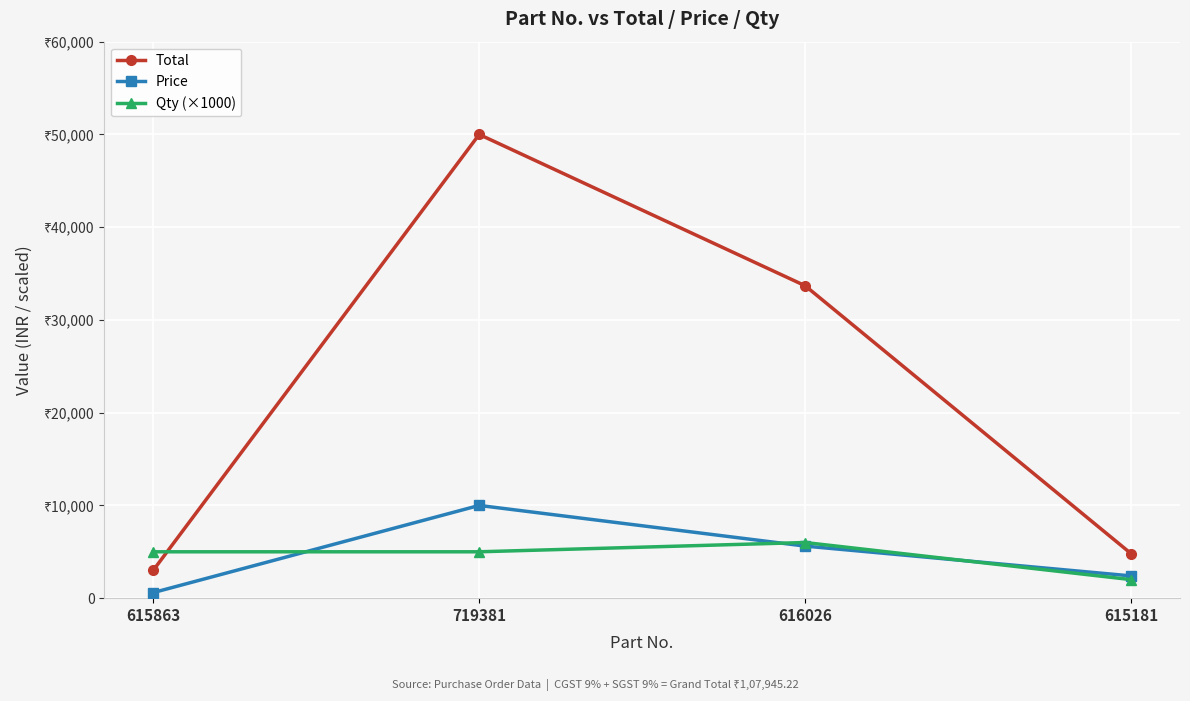

What value does the Qty (×1000) series have at 615863, to the nearest 10?

5000